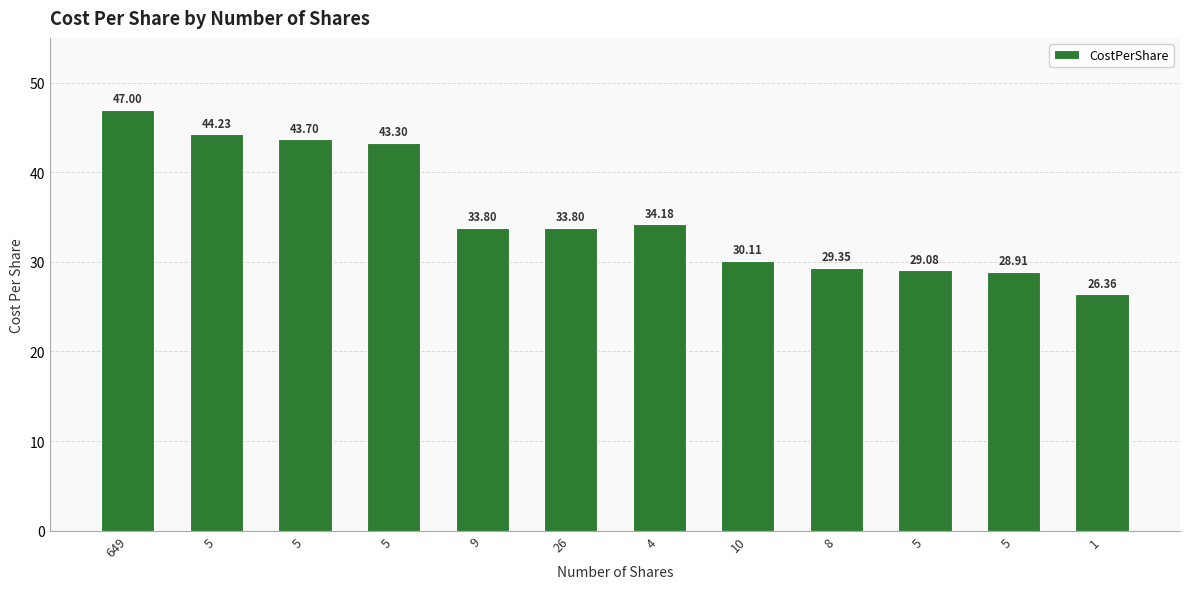

Reading left to right, list all the values displayed in this chart.

47.0	44.2	43.7	43.3	33.8	33.8	34.2	30.1	29.4	29.1	28.9	26.4